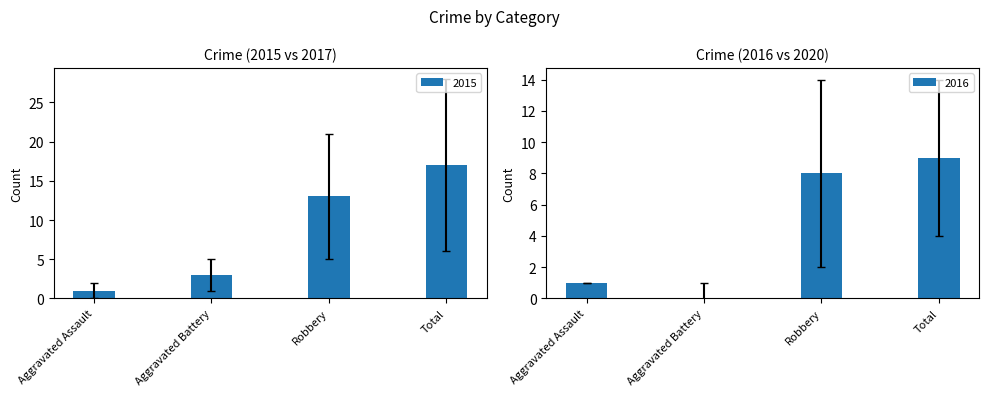

Between Aggravated Battery and Robbery, which is larger?

Robbery